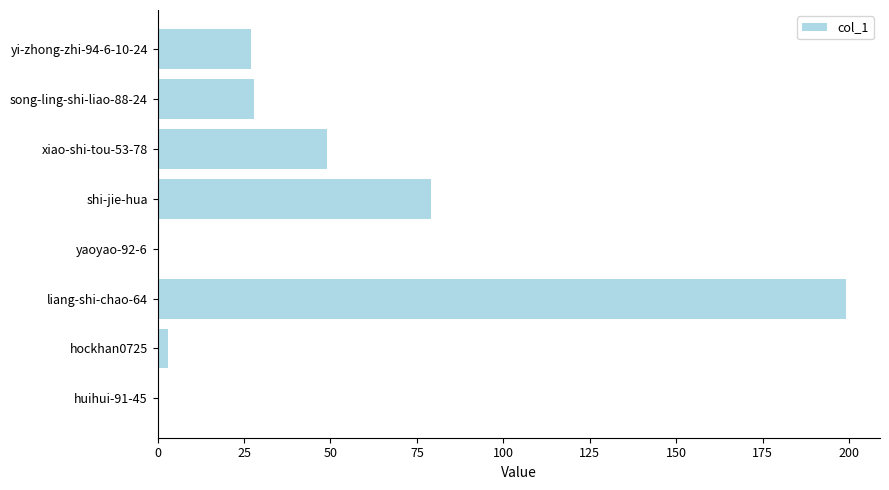

Which has a higher value, yaoyao-92-6 or yi-zhong-zhi-94-6-10-24?

yi-zhong-zhi-94-6-10-24